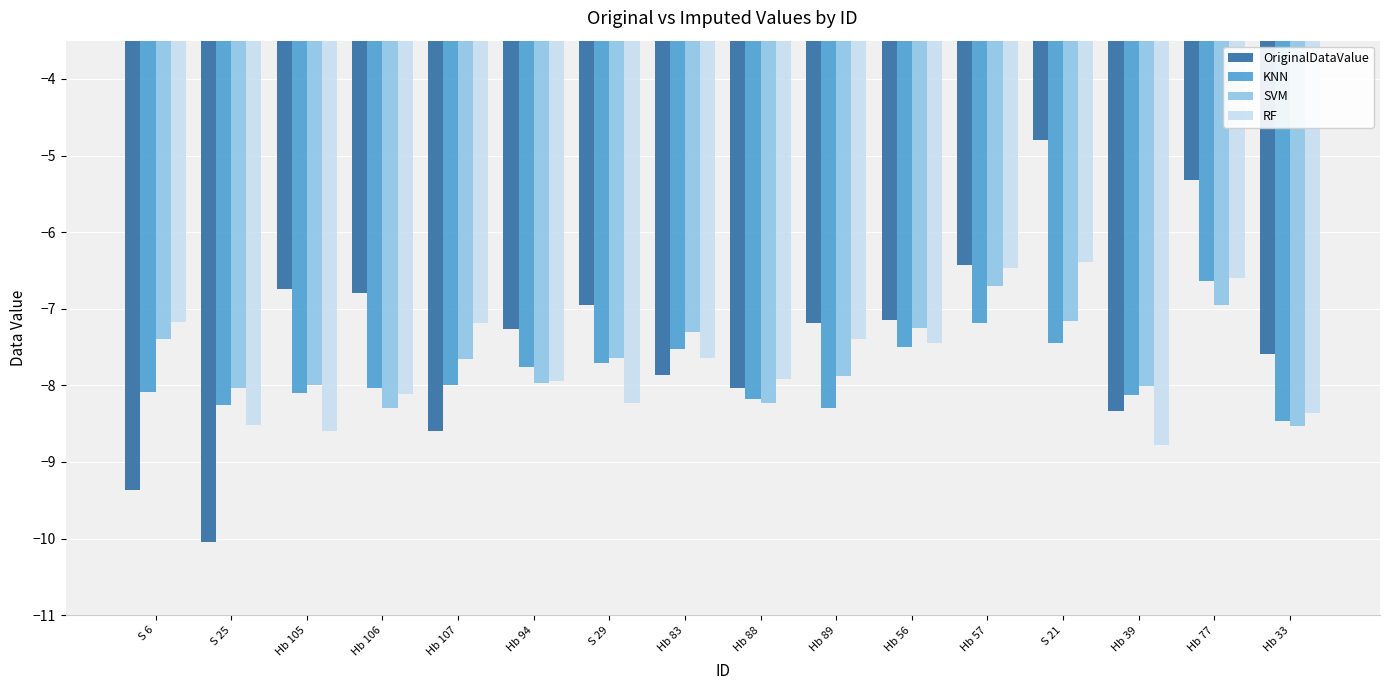

What are all the series names shown in the legend?

OriginalDataValue, KNN, SVM, RF